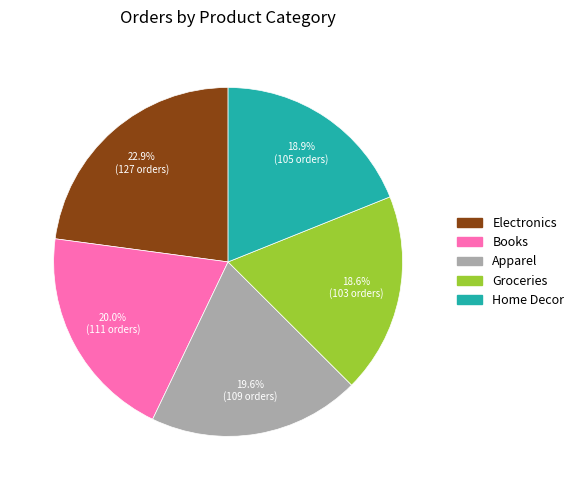

How much of the chart is everything except Books?

80.0%